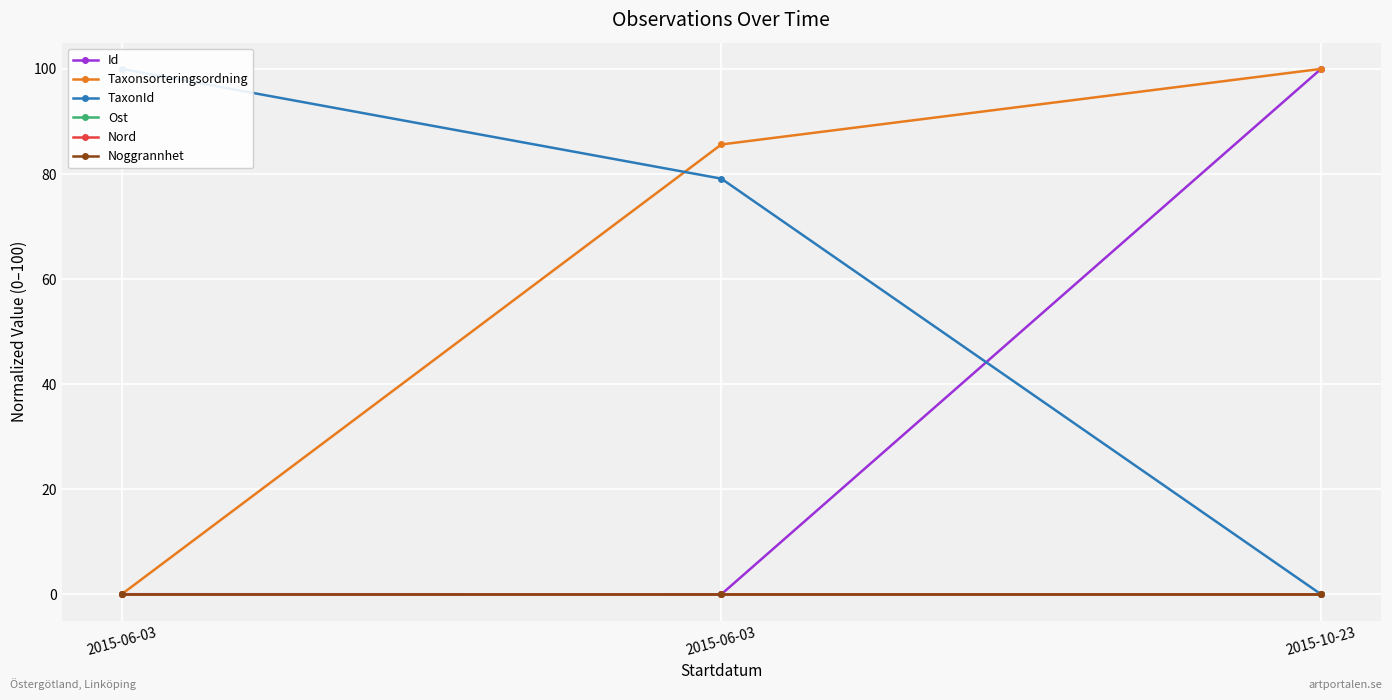

True or false: Taxonsorteringsordning has a value of 49.5 at 2015-10-23.

False